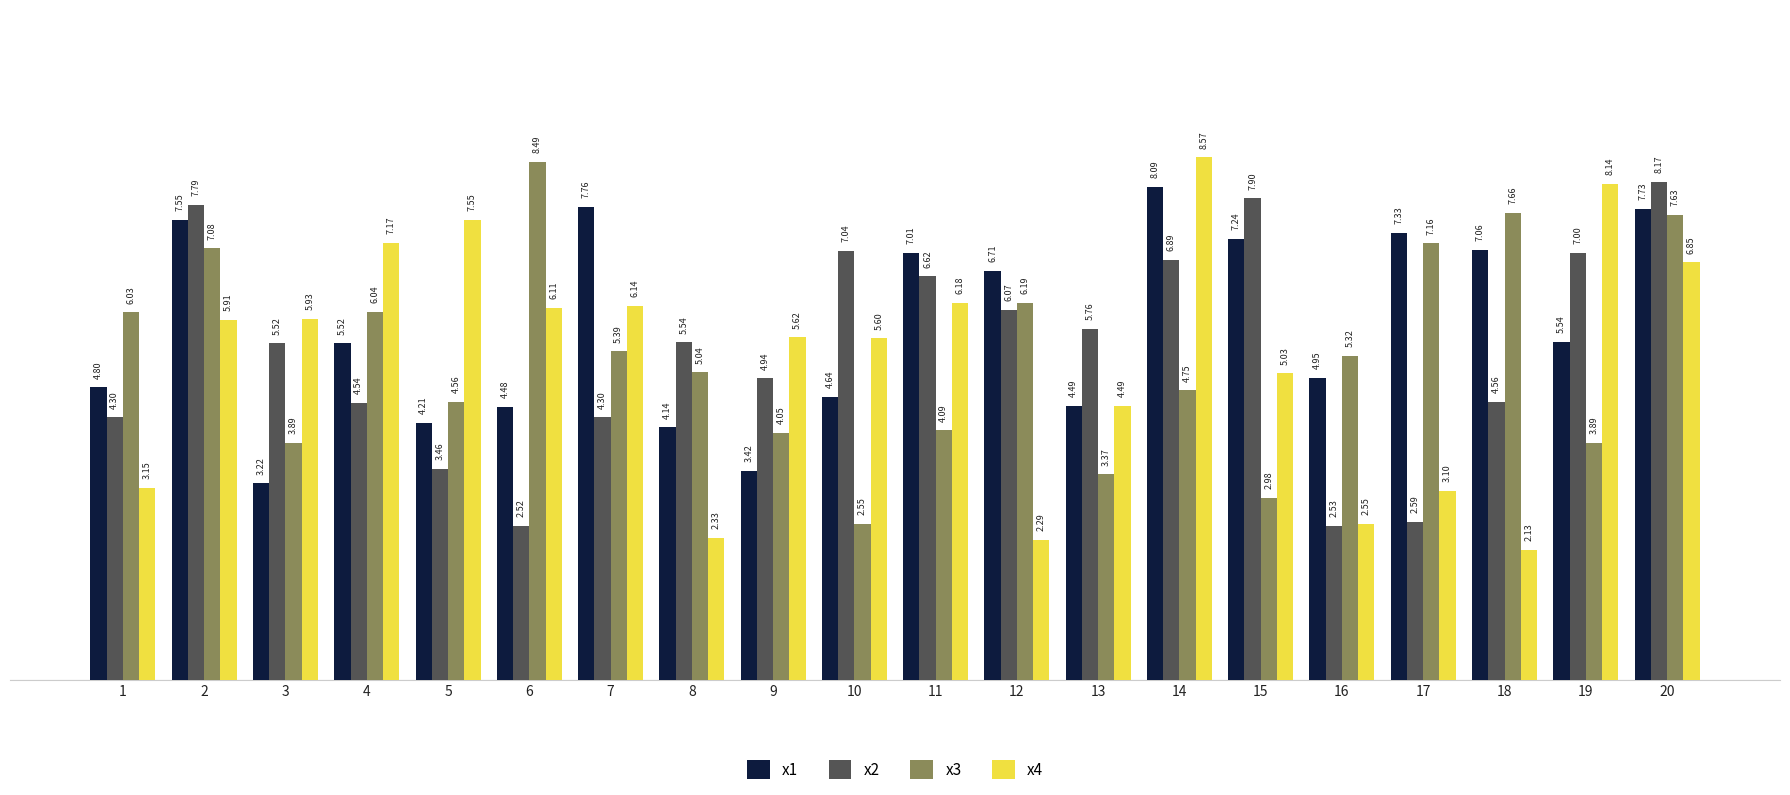

Which series changed the most between 11 and 19?

x4